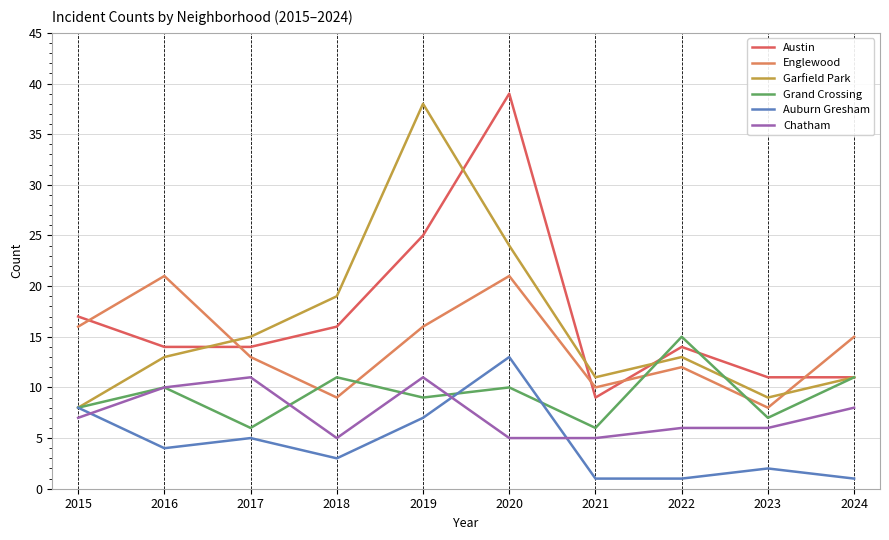

At which category does the chart reach its peak across all series?

2020